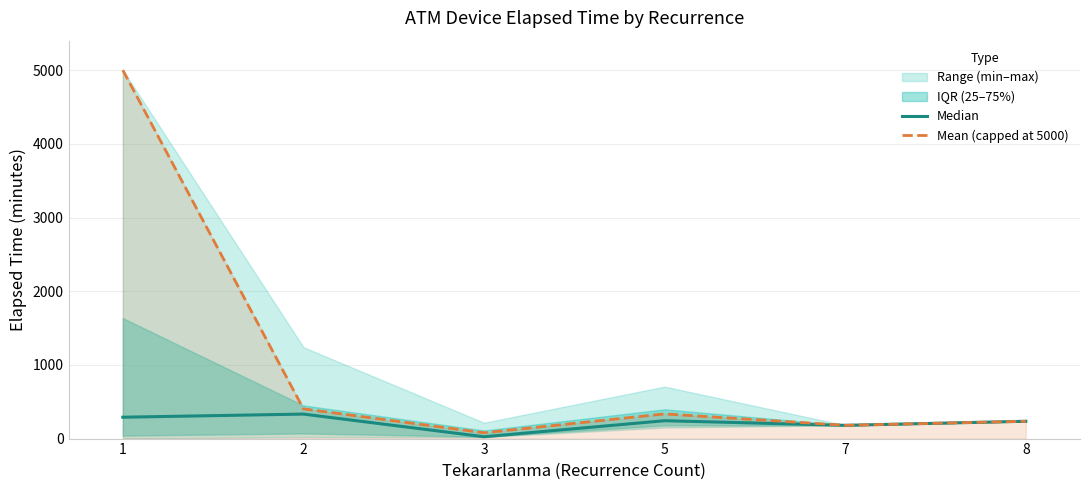

At how many categories does at least one series exceed 2245?

1